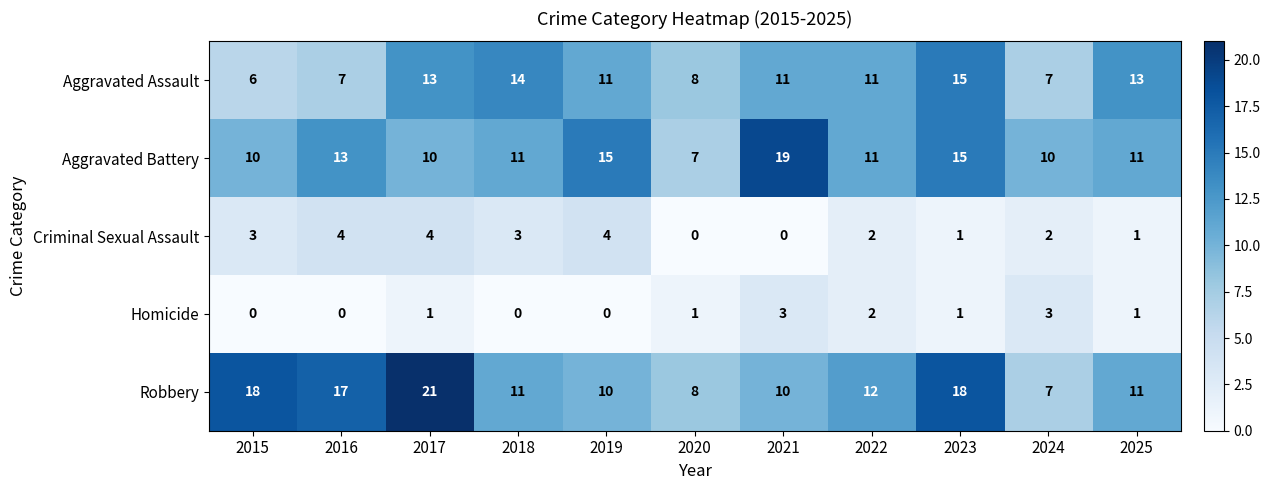

What is the sum of the Criminal Sexual Assault values at 2016 and 2022?

6